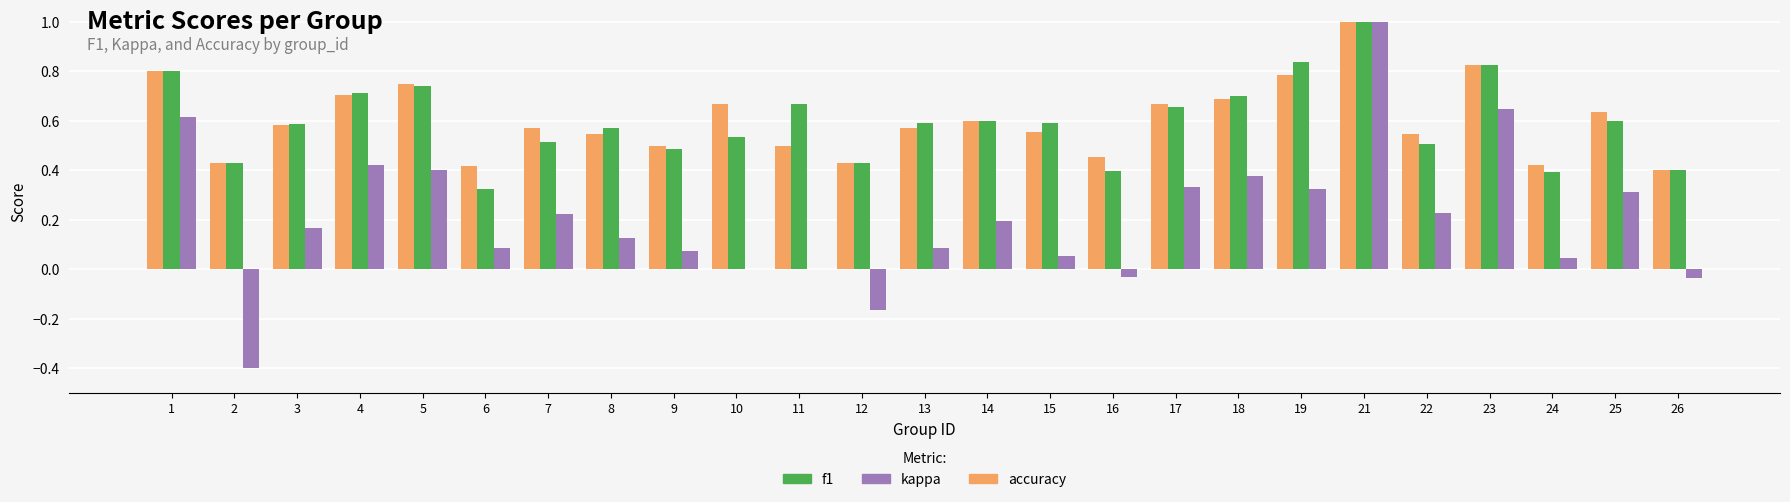

What is the sum of all accuracy values?

15.0